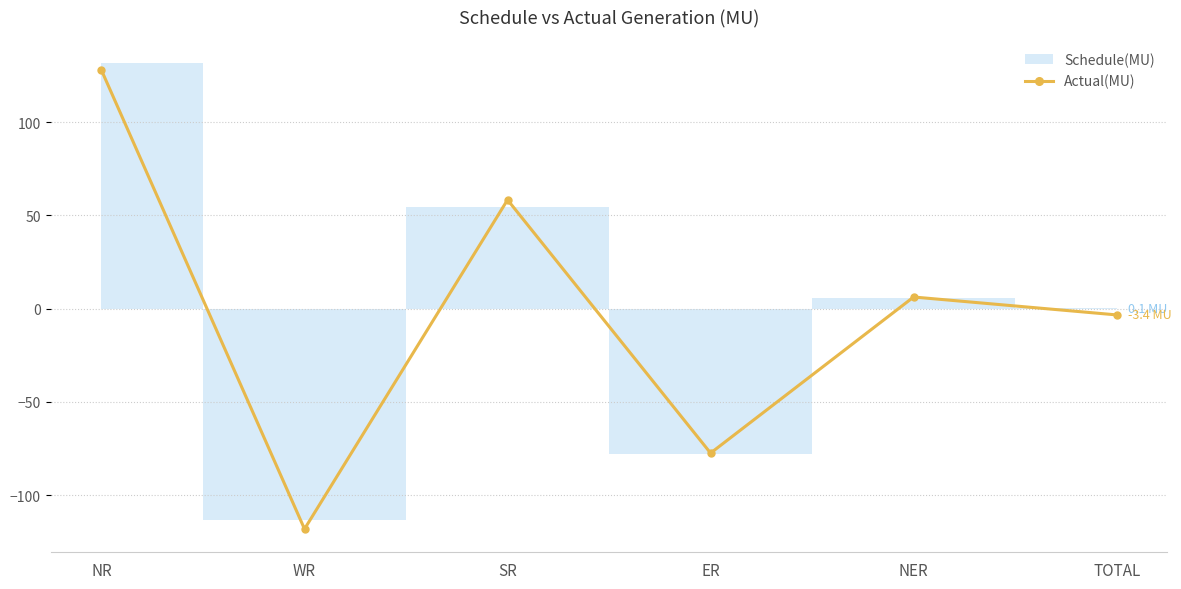

What is the minimum value shown in the chart?

-118.2